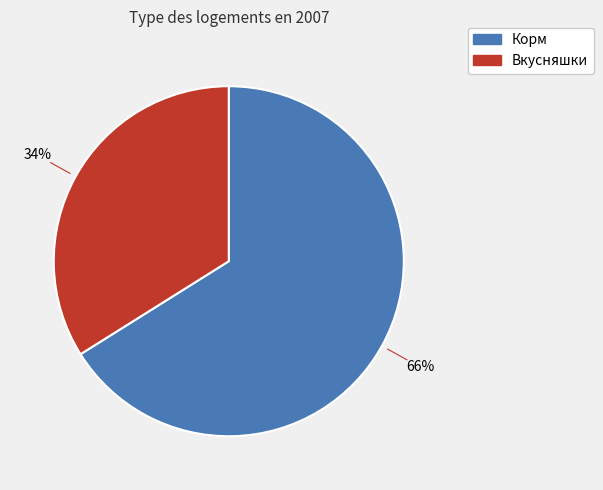

What is the ratio of the value at Вкусняшки to the value at Корм?

0.5